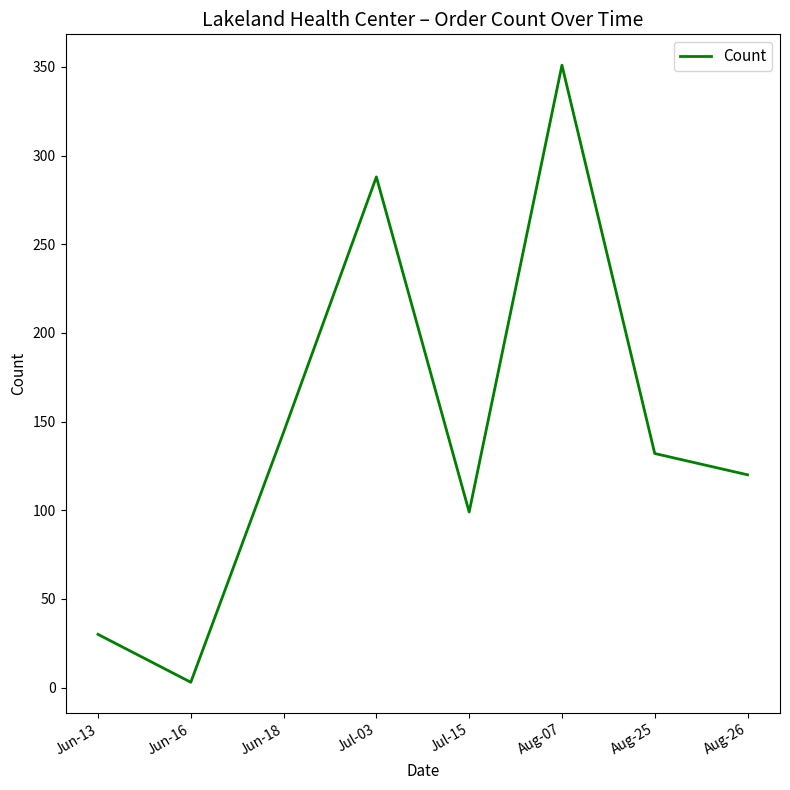

List the labels in order of value, largest first.

Aug-07, Jul-03, Jun-18, Aug-25, Aug-26, Jul-15, Jun-13, Jun-16